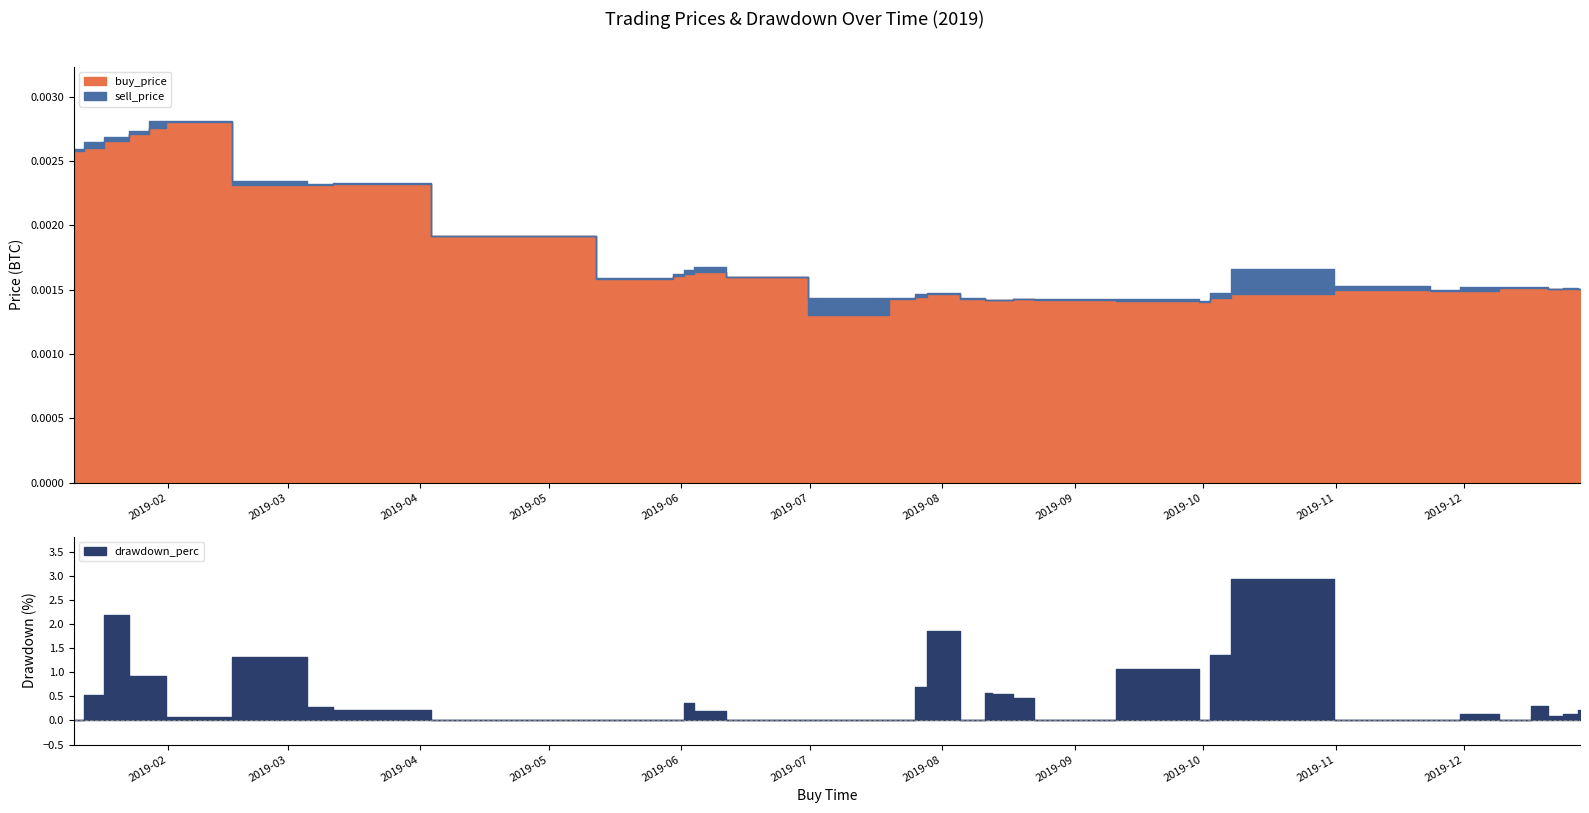

Which category has the highest value in the drawdown_perc series?

2019-10-11